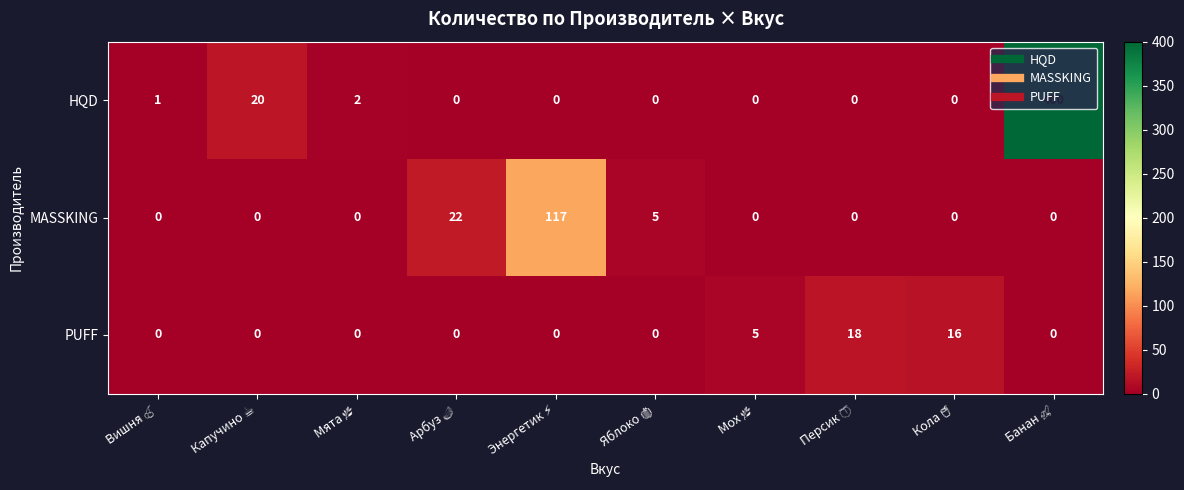

Rank the series by their maximum value, from lowest to highest.

PUFF, MASSKING, HQD